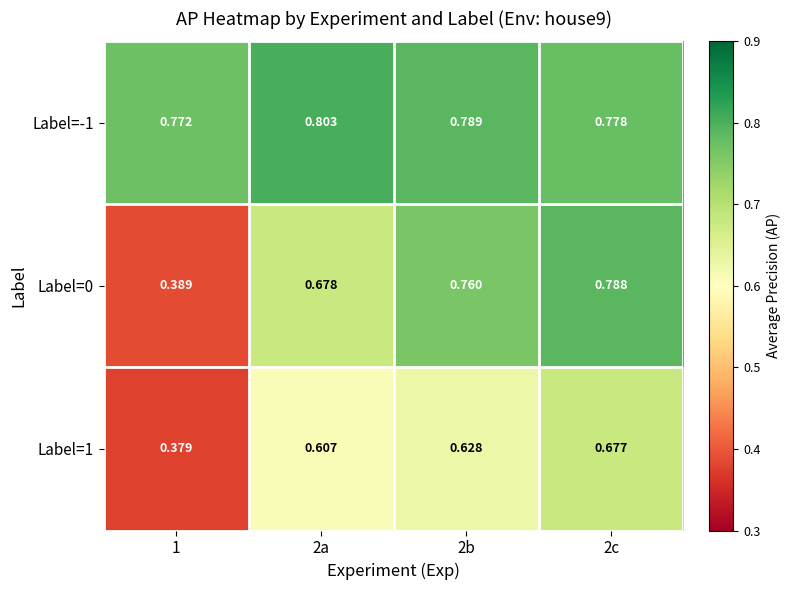

What is the spread (max minus min) of values at 2a?

0.2